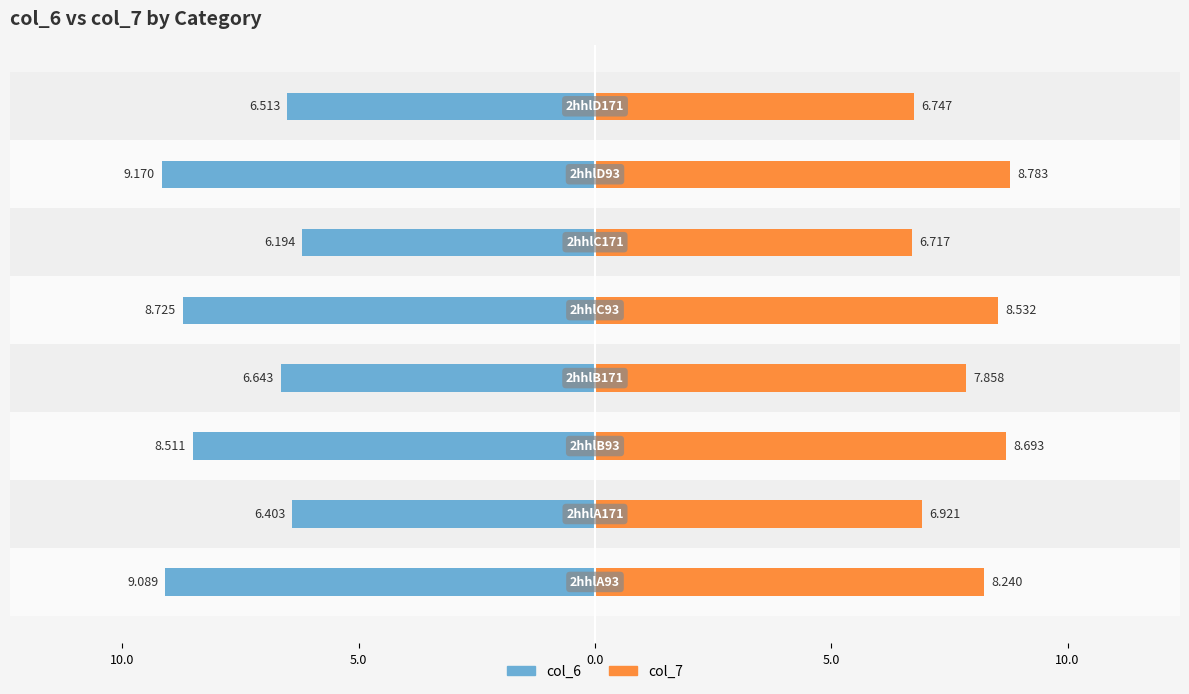

What is the difference between the maximum and minimum values in the col_7 series?

2.1